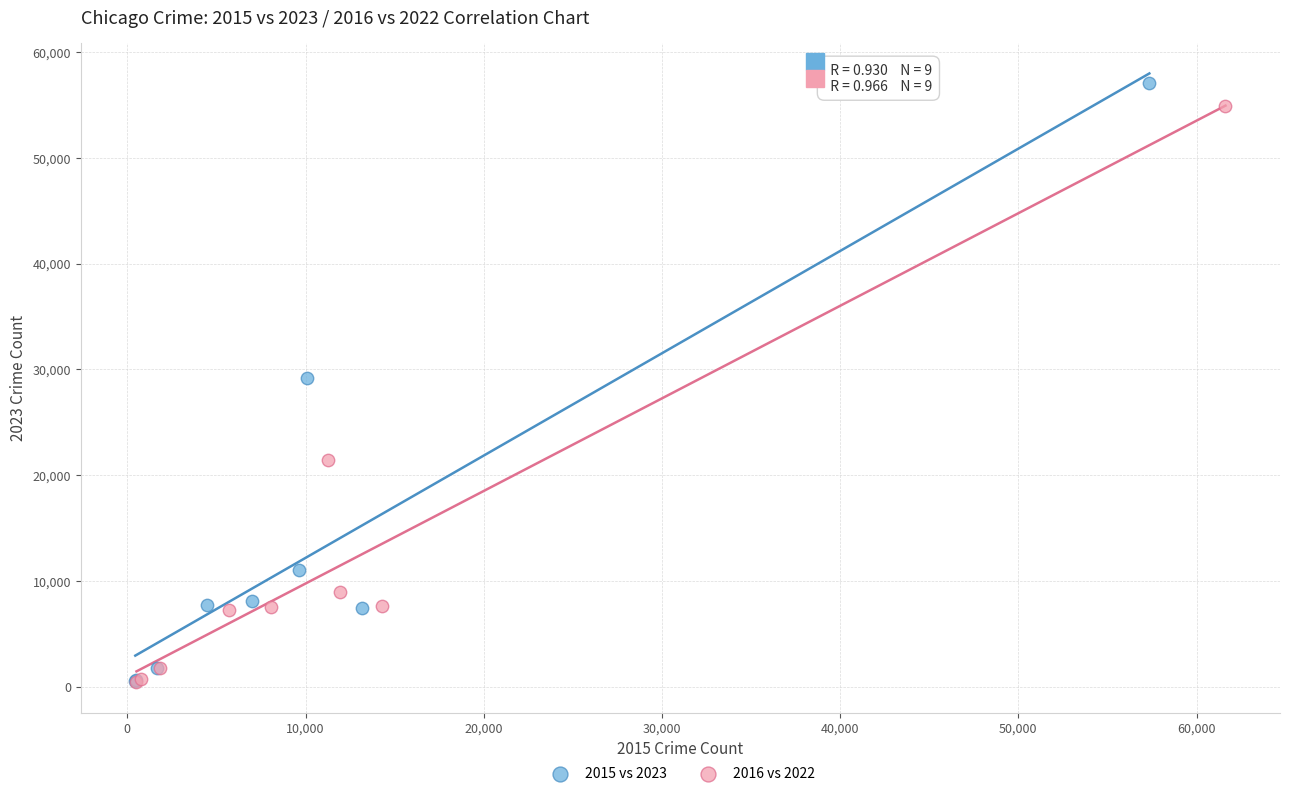

Which series reaches the maximum Y coordinate?

2015 vs 2023